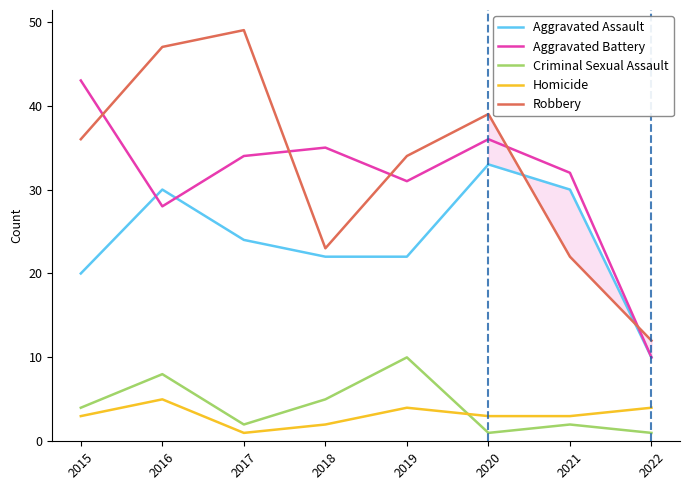

Between 2019 and 2021, which series saw the biggest shift?

Robbery